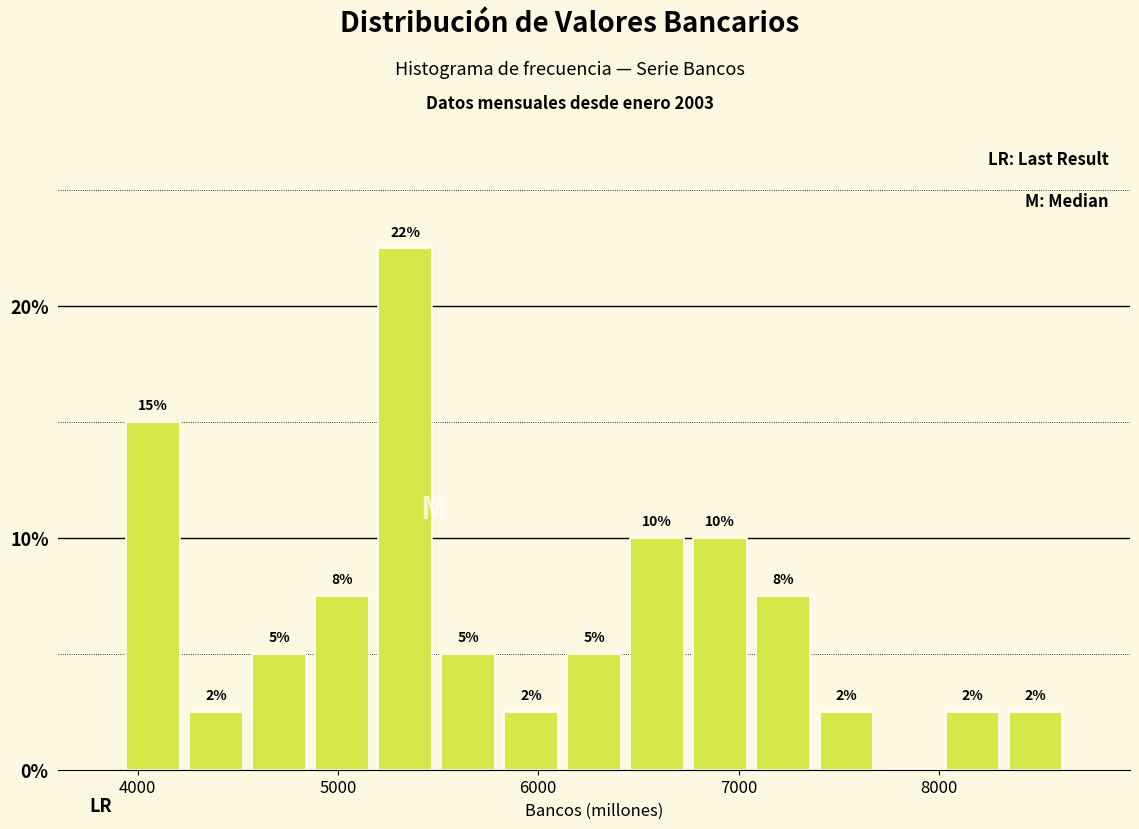

Read against the x-axis, roughly where is the centre of the tallest bar?

5300